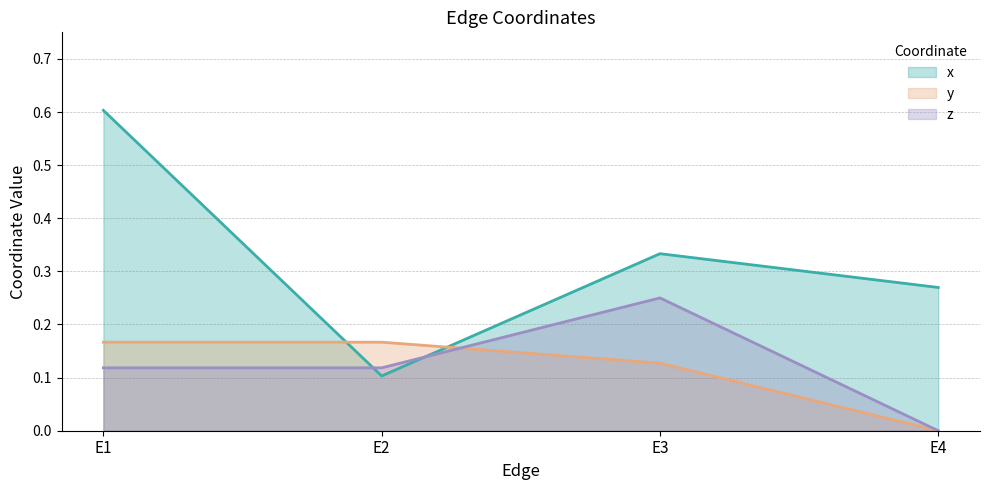

Does the chart have visible grid lines?

Yes